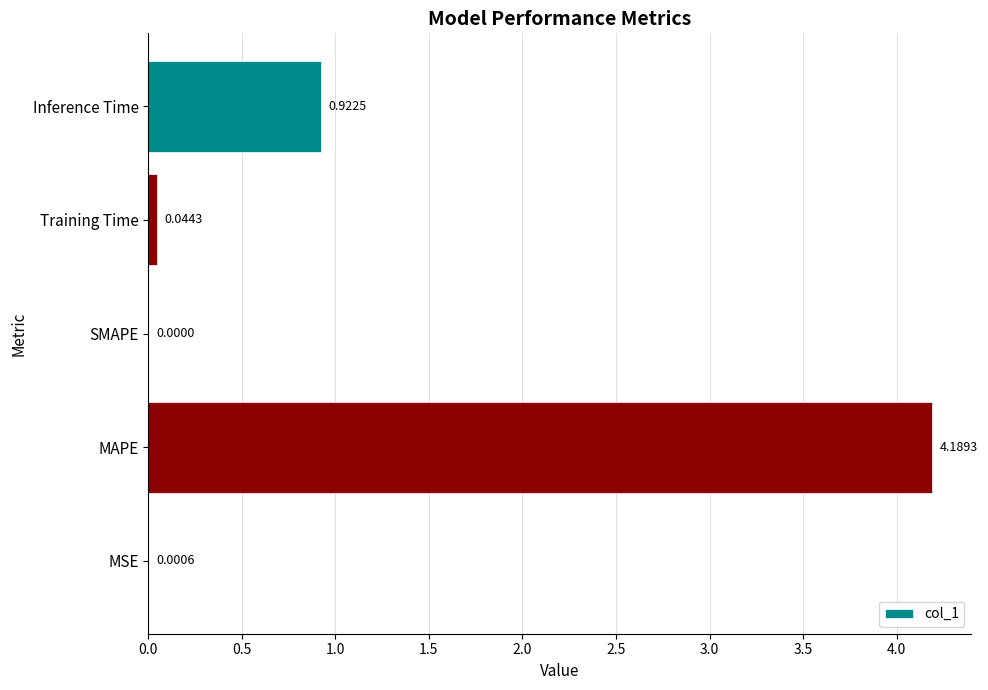

Count the number of categories in the chart.

5